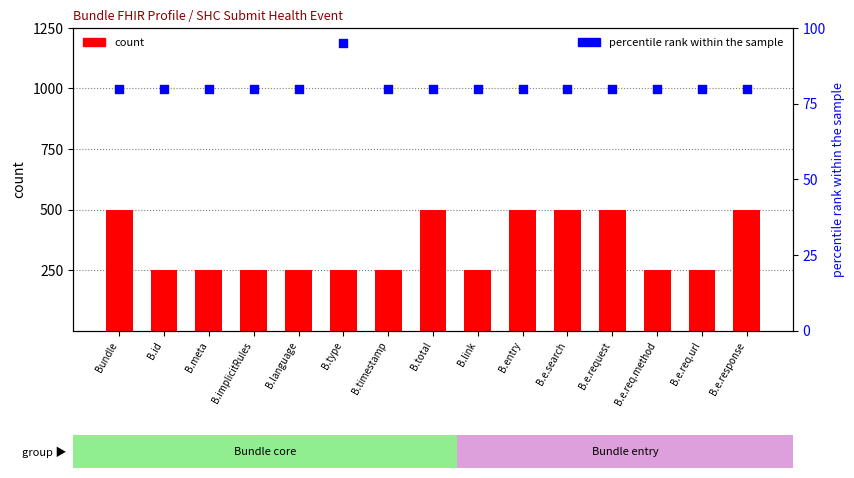

What is the total value across all series at B.type?

345